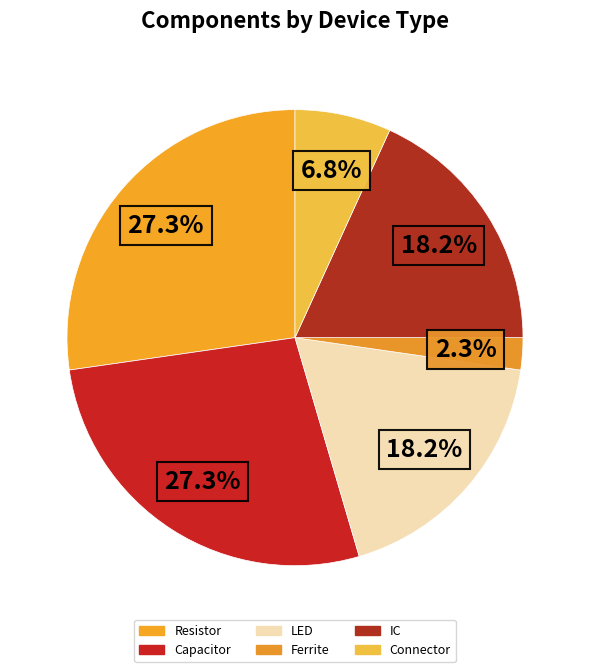

To the nearest percent, what is the average slice percentage?

17%